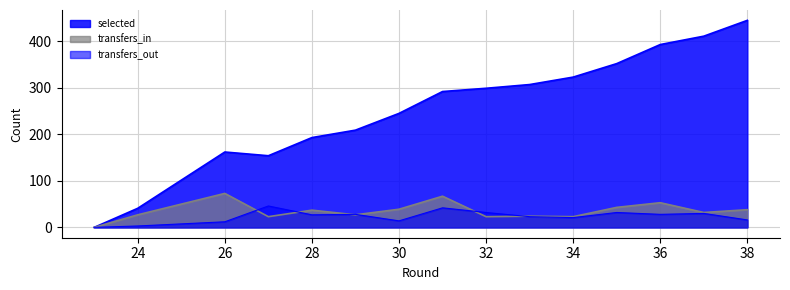

Which series has the largest total across all categories?

selected